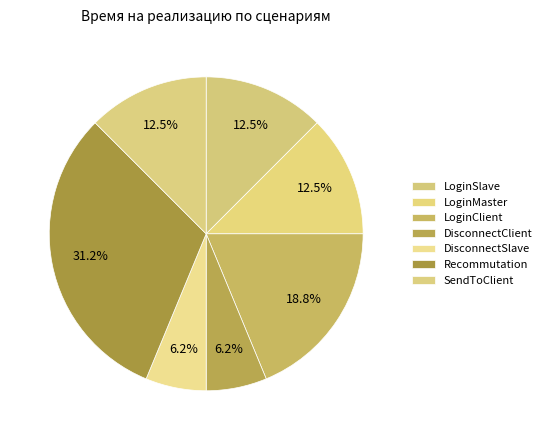

Rank the categories by value from lowest to highest.

DisconnectClient, DisconnectSlave, LoginSlave, LoginMaster, SendToClient, LoginClient, Recommutation